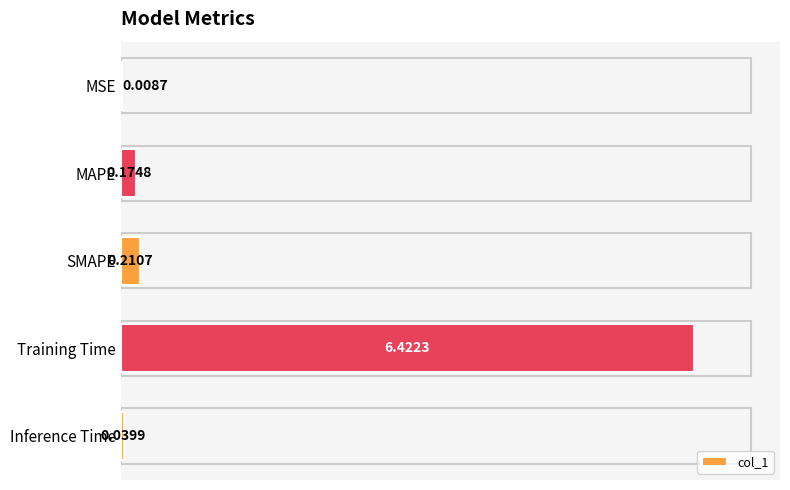

What is the sum of all values?

6.9